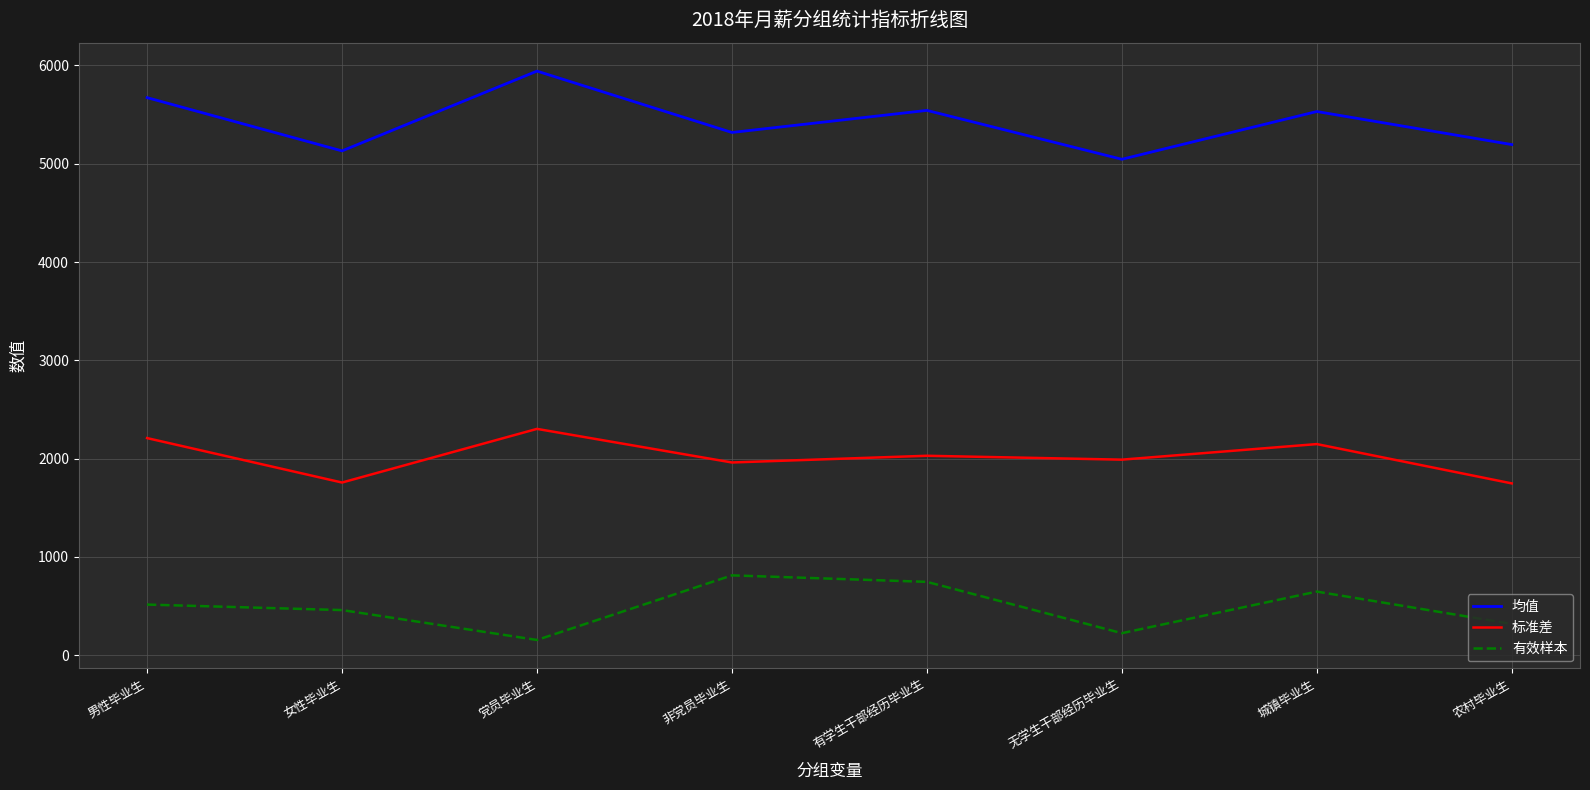

Which series has the largest total across all categories?

均值